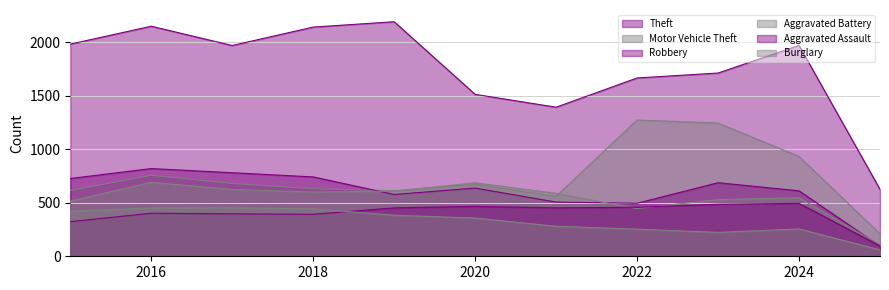

Which has a higher value, 2016 or 2022?

2016